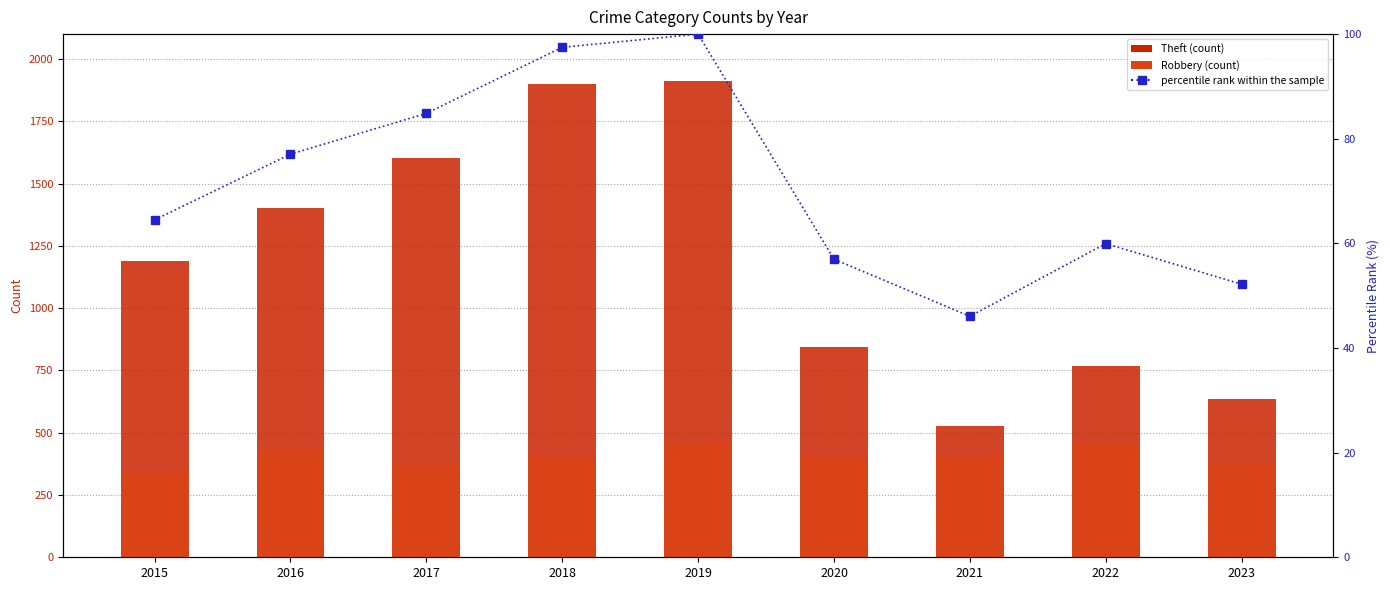

At how many categories does at least one series exceed 1889?

2